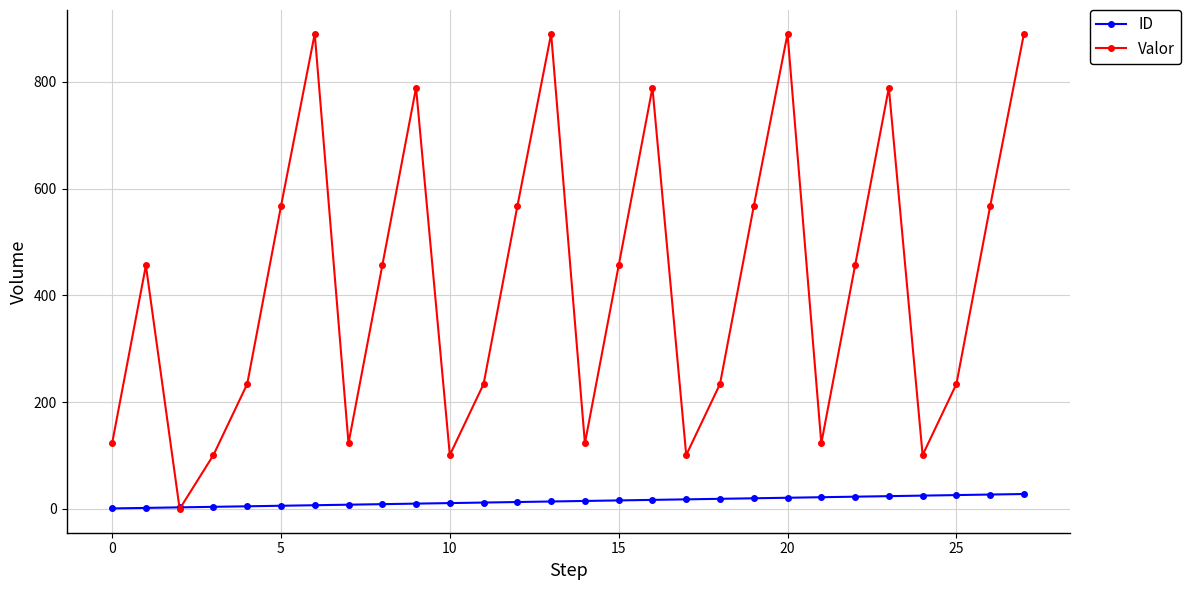

Rank the series by their average value, from highest to lowest.

Valor, ID